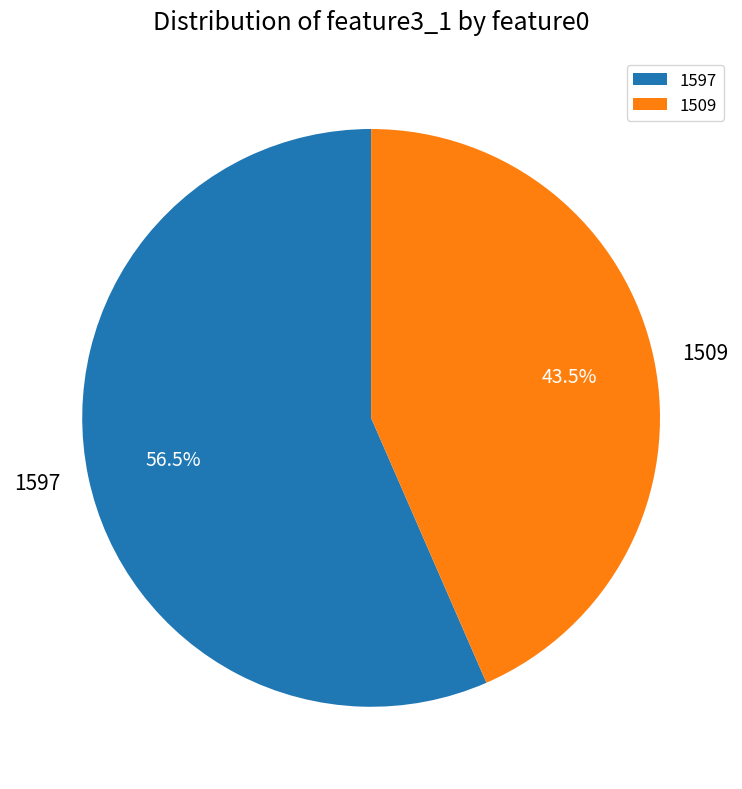

What percentage is NOT represented by 1597?

43.5%